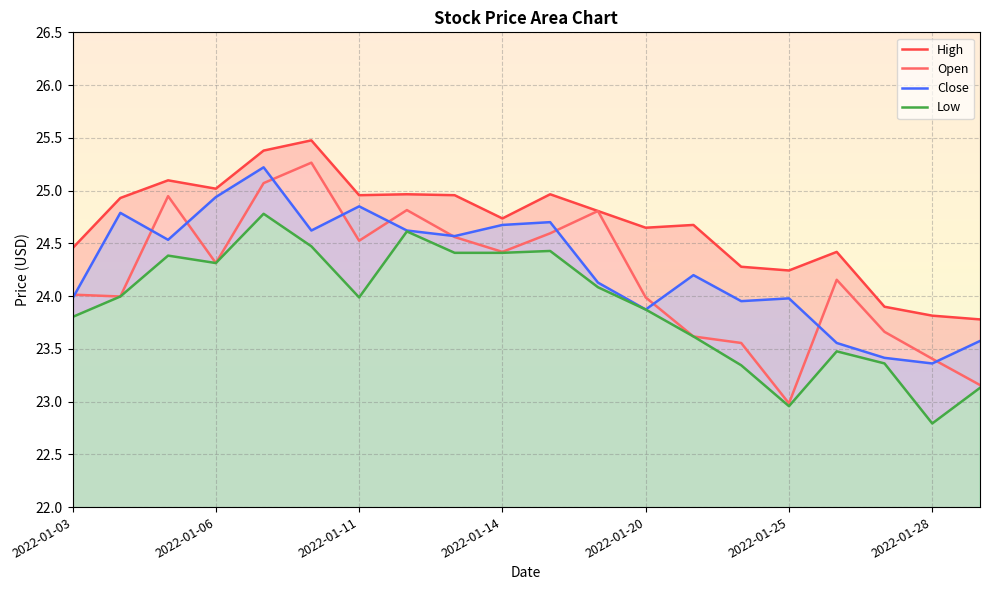

What is the difference between the maximum and second lowest values in the Low series?

1.8